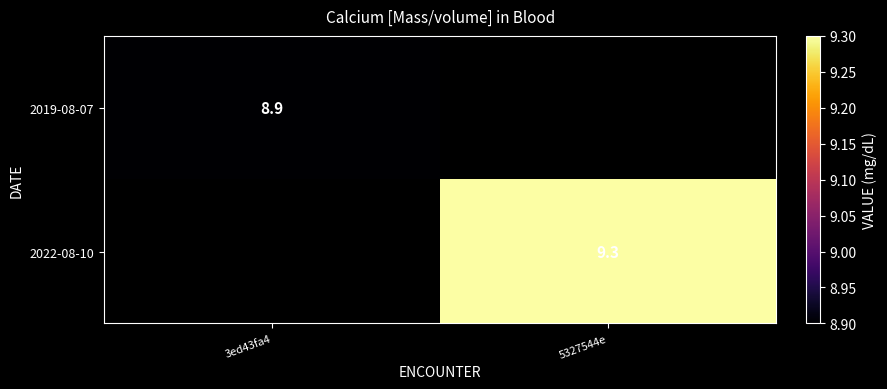

The value of 2022-08-10 at 5327544e is 9.3. True or false?

True